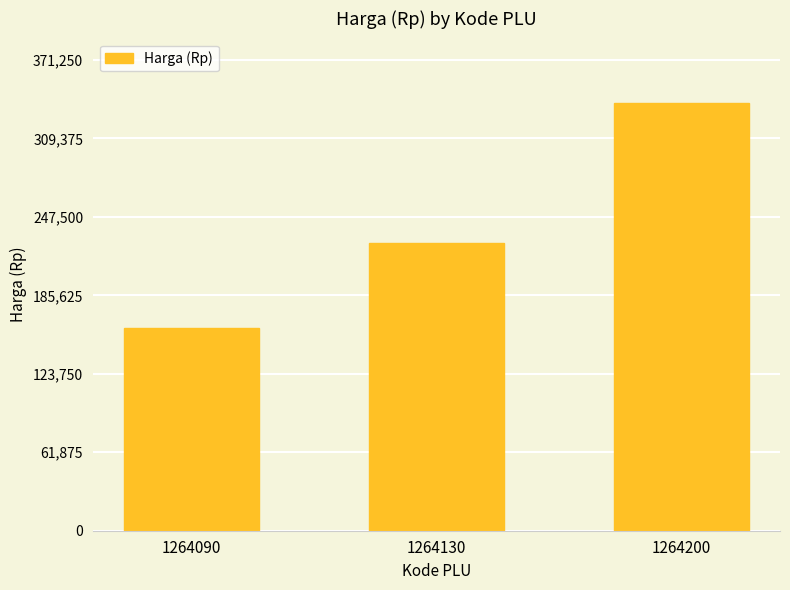

Rank the categories by value from highest to lowest.

1264200, 1264130, 1264090